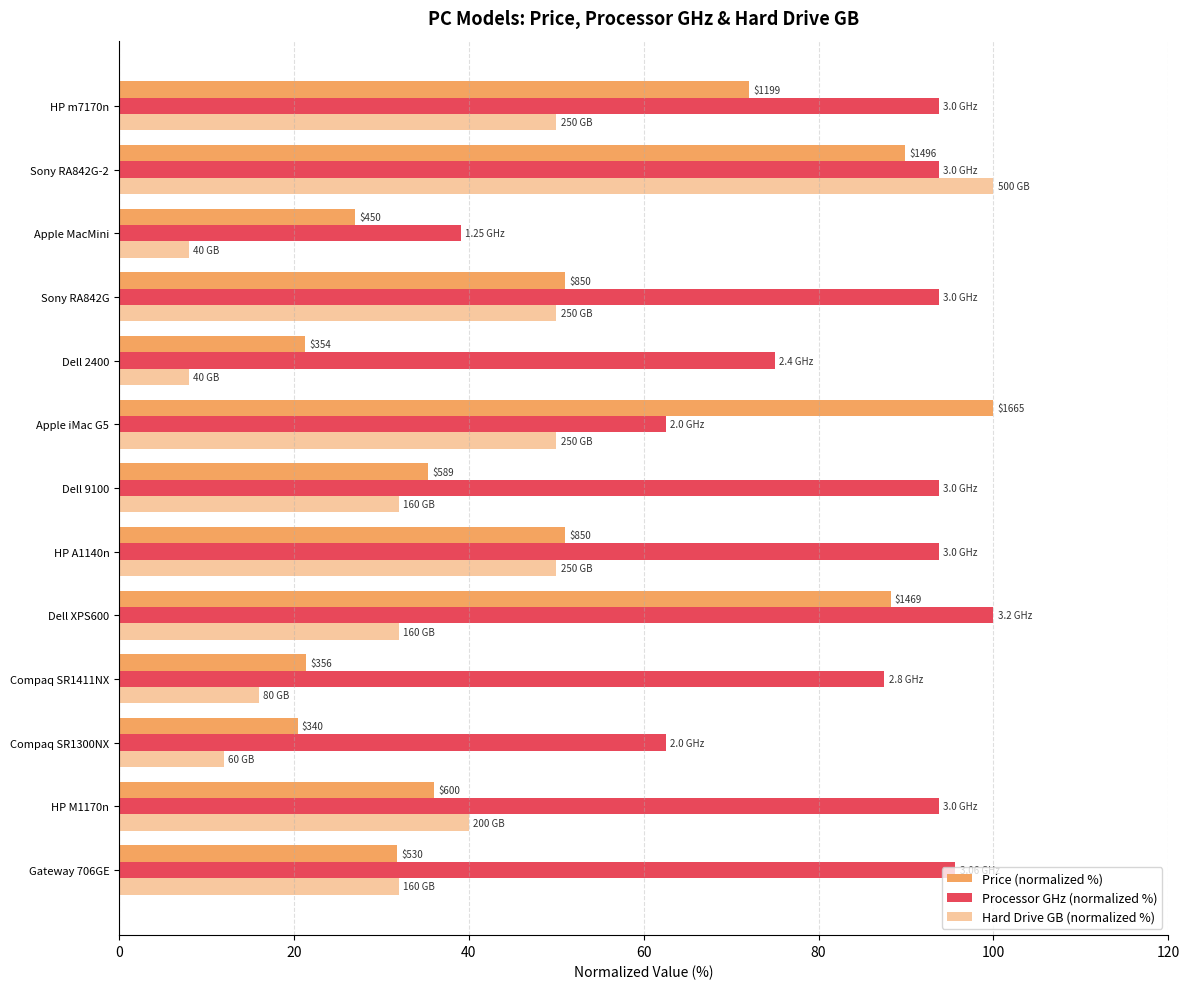

Rank the series by their average value, from highest to lowest.

Processor GHz (normalized %), Price (normalized %), Hard Drive GB (normalized %)